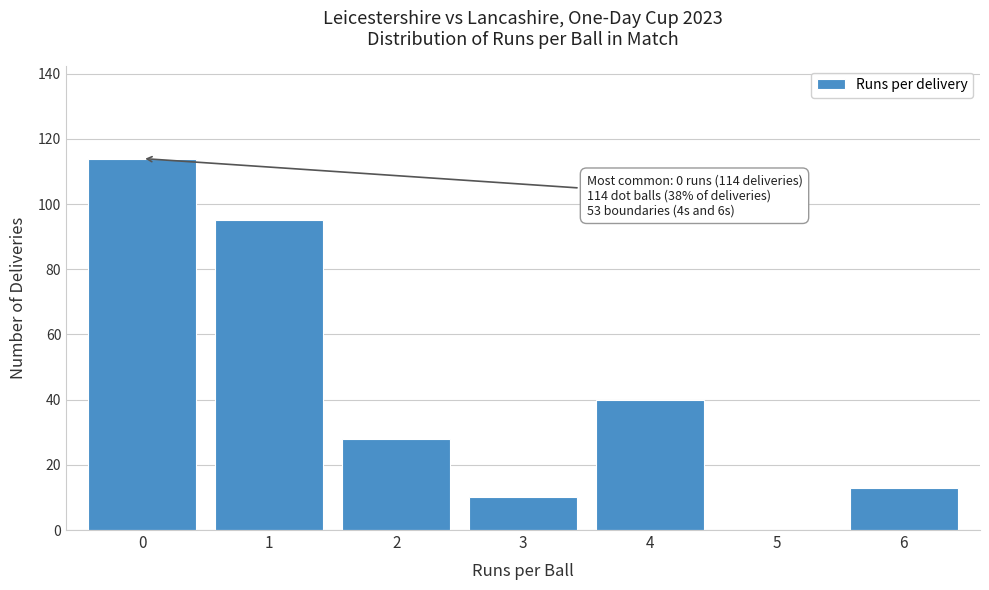

Which range on the x-axis has the tallest bar?

-0.5 to 0.5